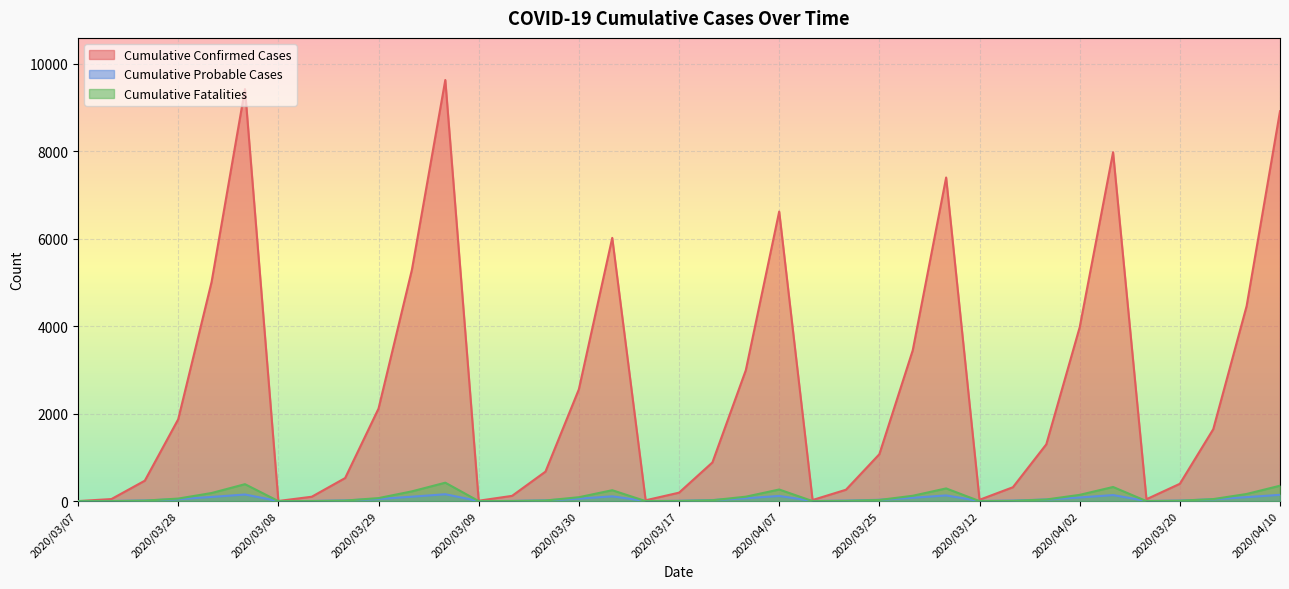

Reading left to right, what are all the values shown in this chart?

Cumulative Confirmed Cases: 1	47	467	1870	5010	9417	3	100	527	2115	5289	9625	9	120	674	2555	6017	19	193	884	2991	6618	25	260	1072	3447	7396	30	317	1298	3973	7974	43	396	1643	4458	8911
Cumulative Probable Cases: 0	3	15	44	95	151	1	3	17	49	101	157	1	4	18	56	109	2	7	24	65	118	3	11	30	76	130	3	12	37	83	138	3	12	42	91	144
Cumulative Fatalities: 0	0	11	58	185	387	0	1	12	69	223	421	0	2	14	89	249	0	4	20	101	265	0	6	26	122	290	0	6	37	143	323	0	9	46	163	352